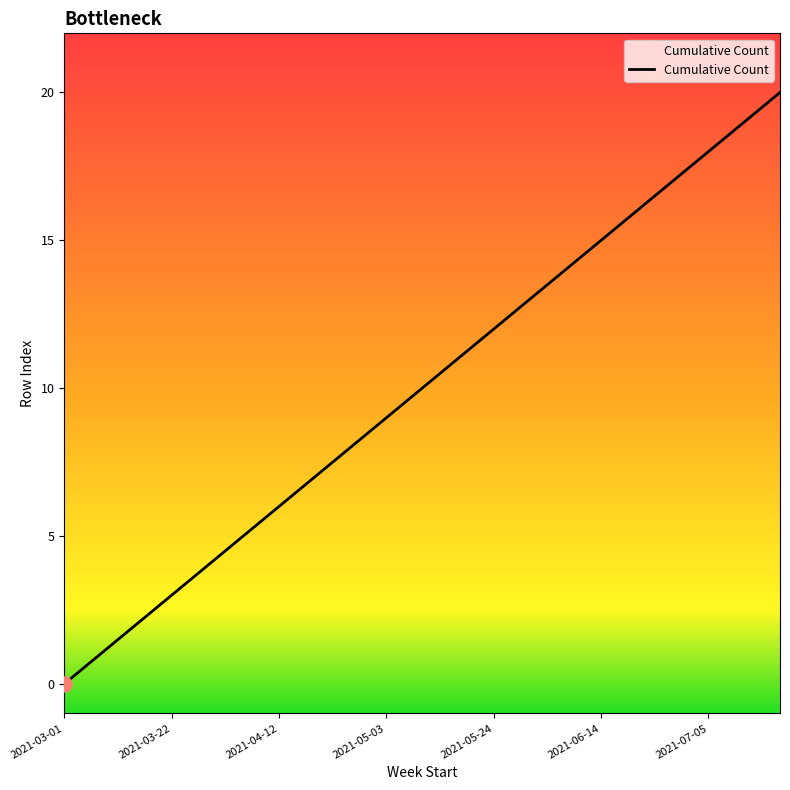

What is the difference between the maximum and minimum values?

20